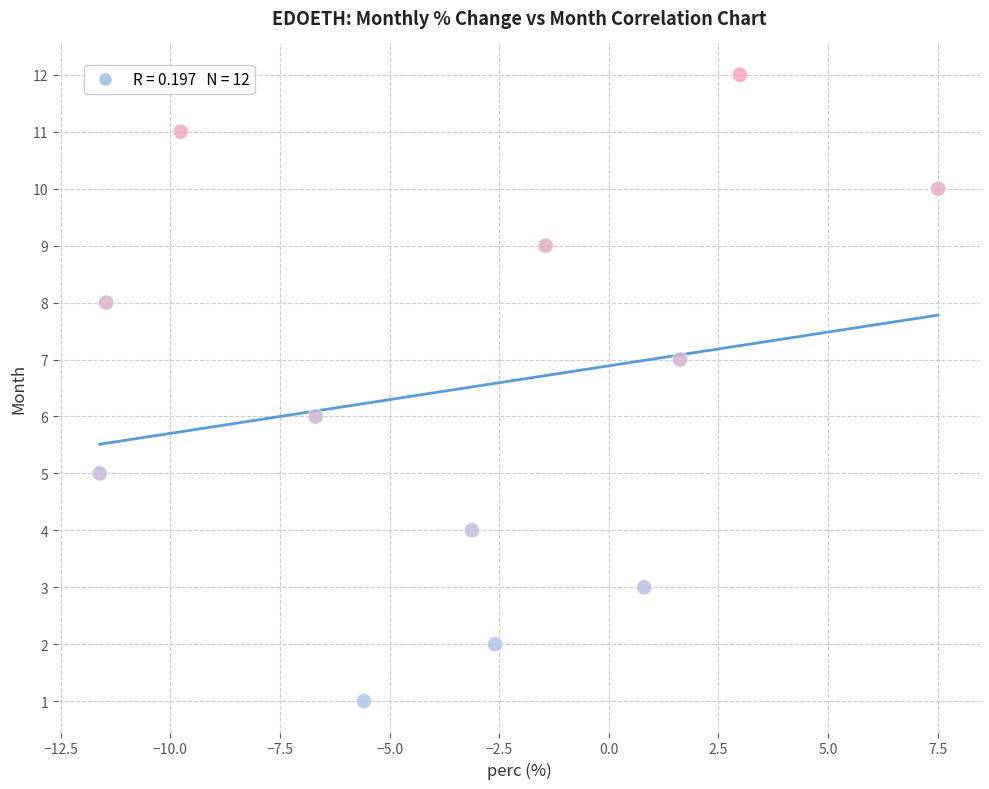

What is the range of Y values (max minus min)?

11